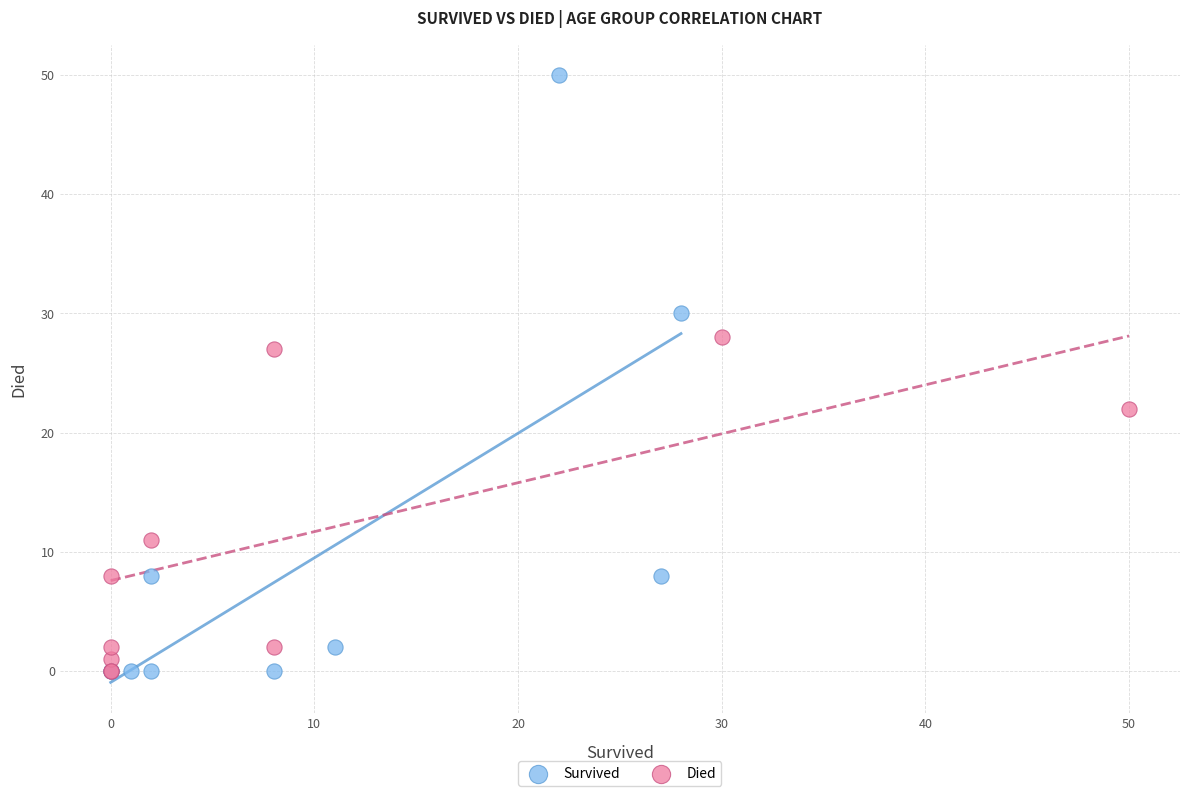

What are all the series names shown in the legend?

Survived, Died